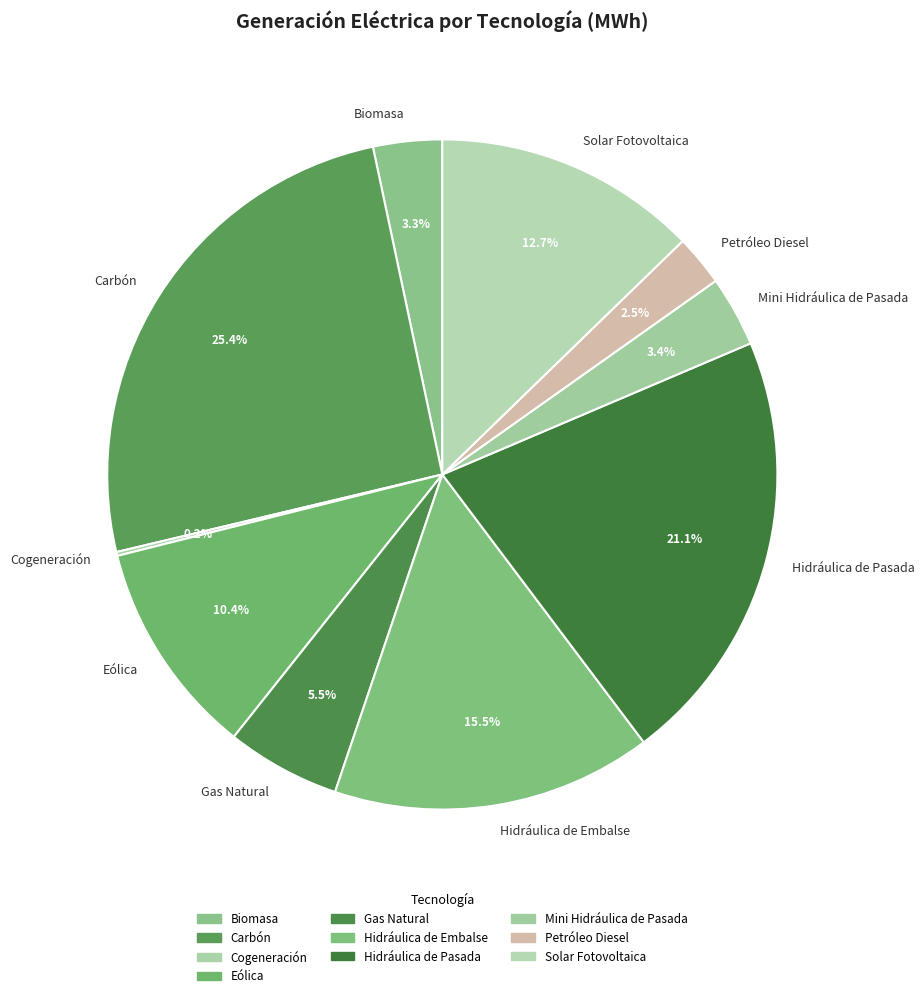

Does any single category account for the majority?

No